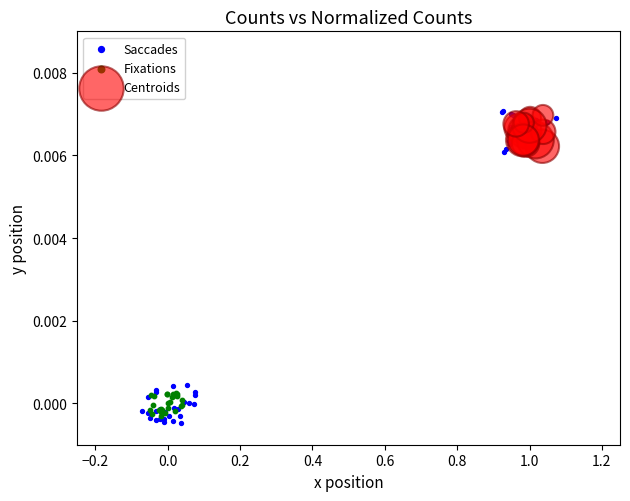

Which series has the widest spread of Y values?

Saccades